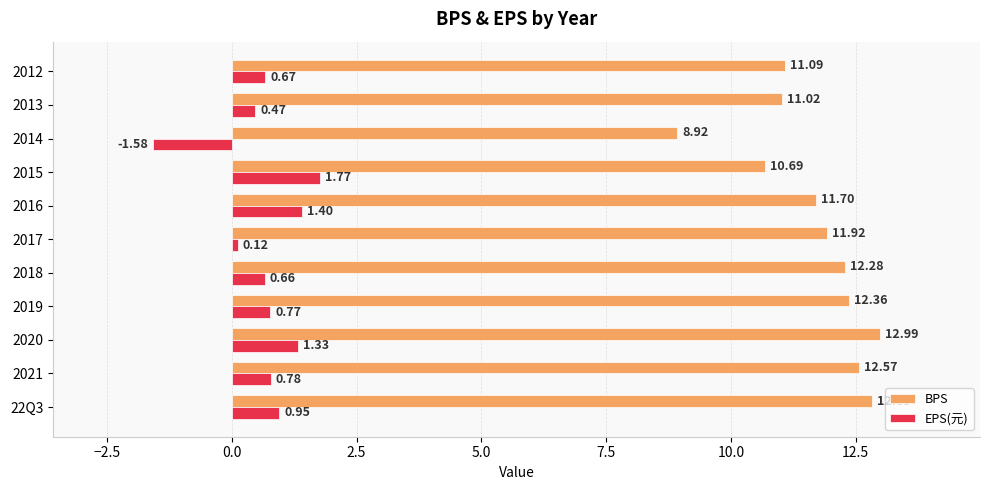

What is the average value of the BPS series?

11.7